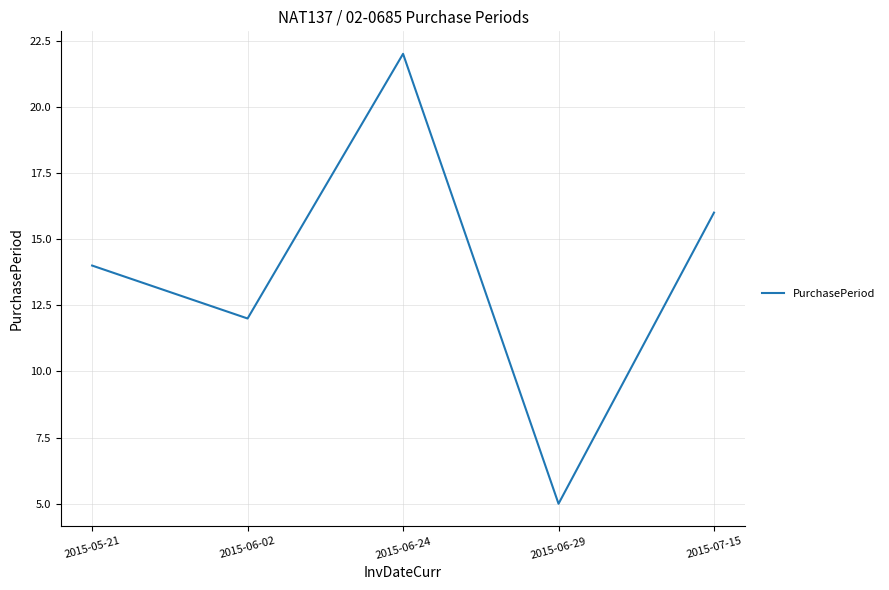

How many interior local valleys (lower than both neighbors) does the data have?

2